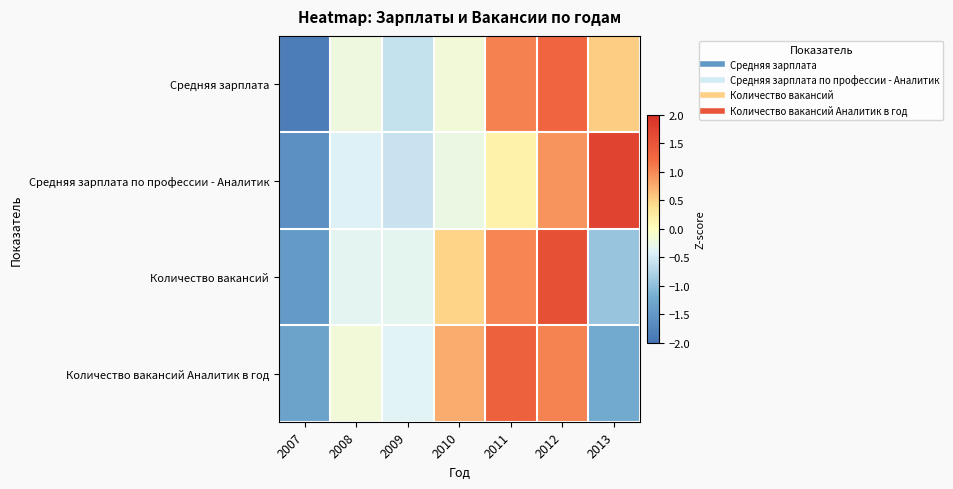

What is the difference between the highest and lowest values at 2009?

0.3